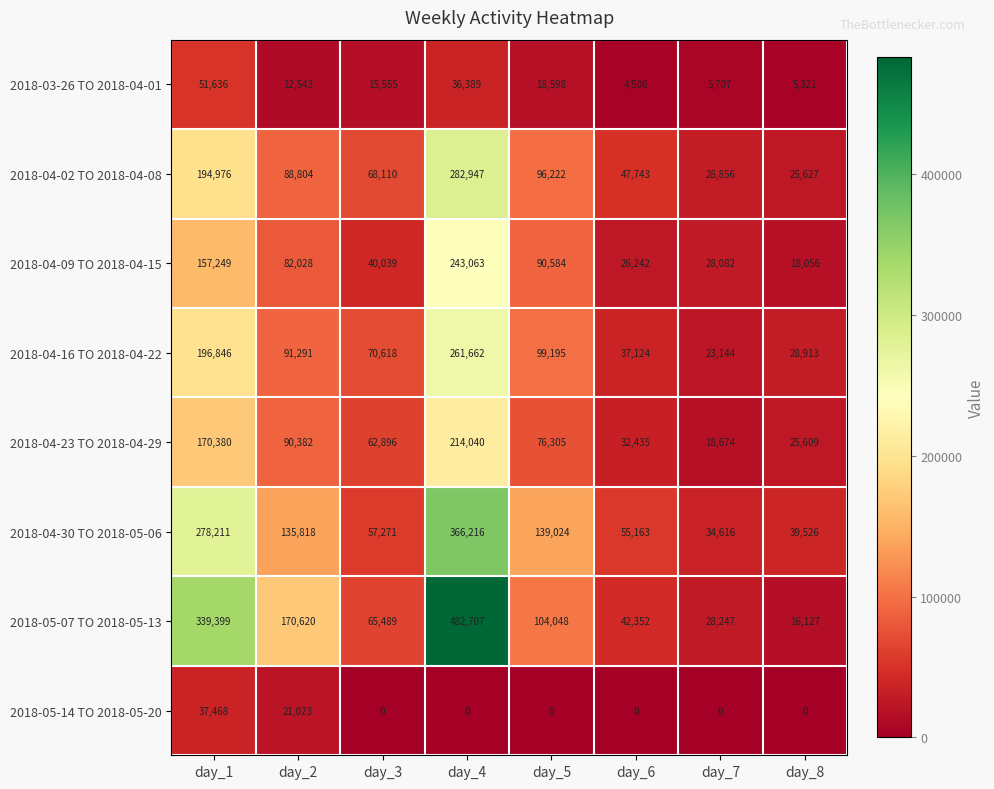

The 2018-04-23 TO 2018-04-29 series shows 33696 at day_8. True or false?

False